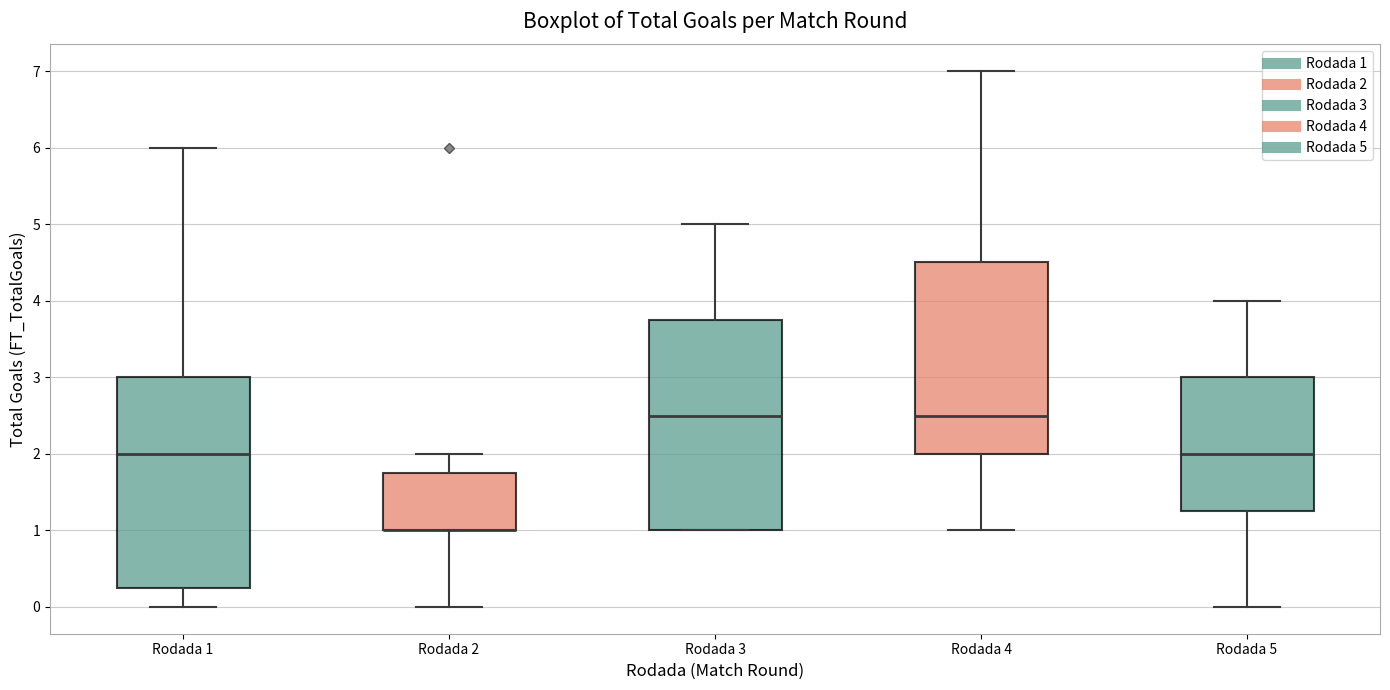

Reading left to right, read every box against the y-axis: the position of its median line, the range the box covers, and the ends of its whiskers. The values are not printed on the chart, so give them approximately, as read against the axis.

Rodada 1: median 2.0, box 0.3 to 3.0, whiskers 0.0 to 6.0
Rodada 2: median 1.0 (drawn on the box's lower edge), box 1.0 to 1.8, whiskers 0.0 to 2.0
Rodada 3: median 2.5, box 1.0 to 3.8, whiskers 1.0 to 5.0
Rodada 4: median 2.5, box 2.0 to 4.5, whiskers 1.0 to 7.0
Rodada 5: median 2.0, box 1.3 to 3.0, whiskers 0.0 to 4.0